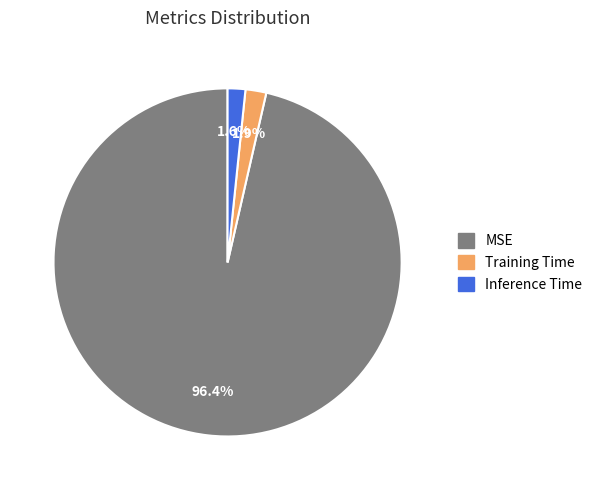

What is the total percentage of Training Time and MSE?

98.4%